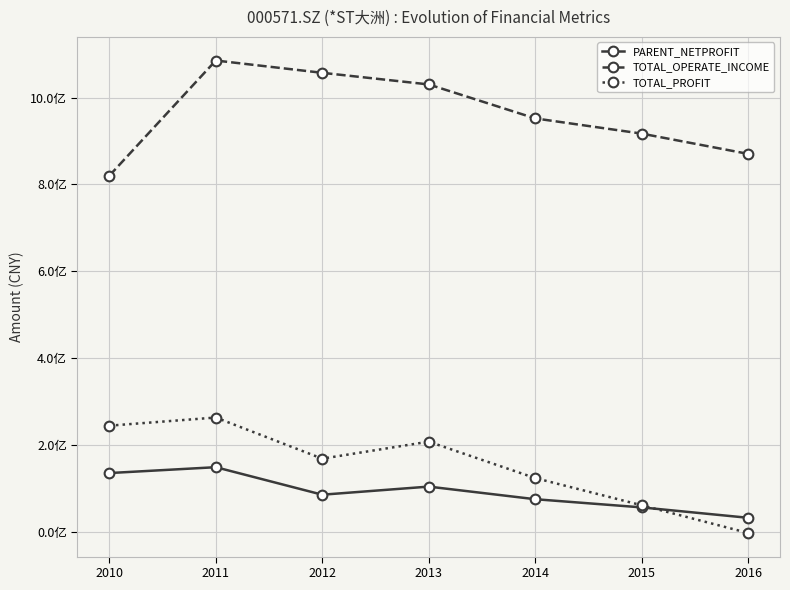

Reading left to right, extract all data points from this chart.

PARENT_NETPROFIT: 135780921.5	149285790.6	85957548.4	104613075.2	75613789.0	56795267.2	32849233.4
TOTAL_OPERATE_INCOME: 820094141.5	1085163614.5	1056846105.9	1030112746.8	951954753.7	916972850.6	870332401.8
TOTAL_PROFIT: 244815508.0	263580963.8	168904560.2	208036710.0	124288423.1	61707665.5	-2068194.4